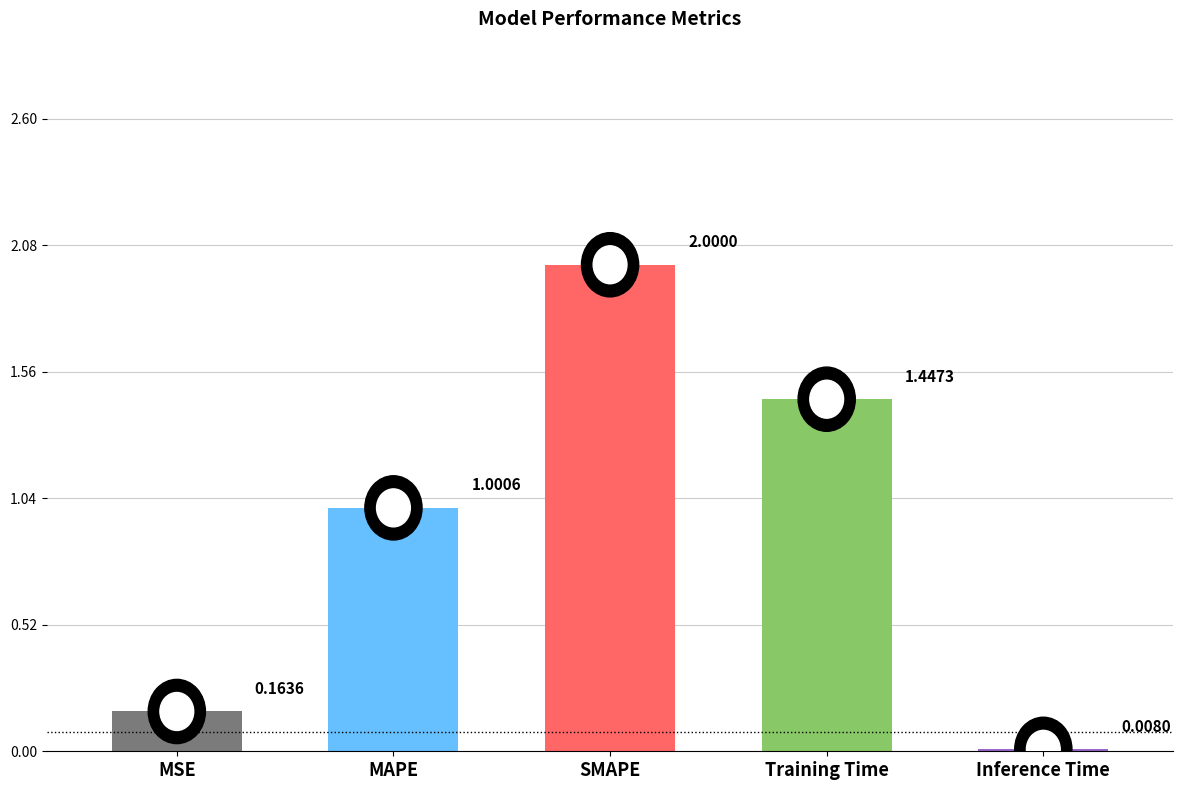

What is the maximum value shown in the chart?

2.0